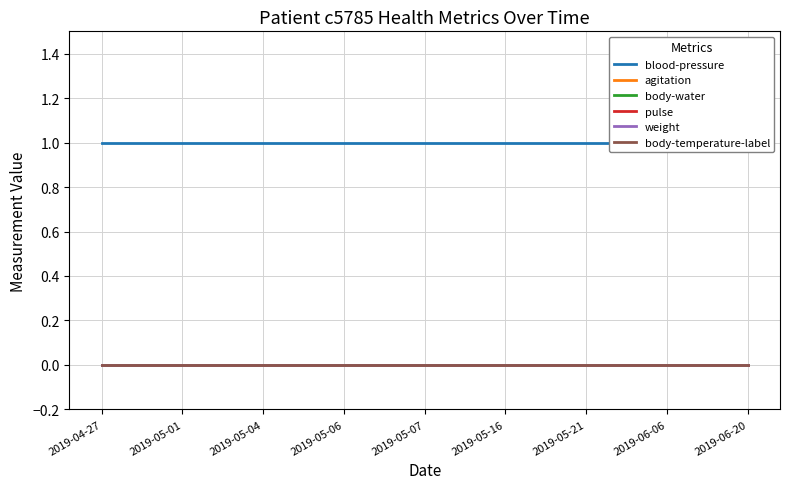

List the series in order of their peak value, highest first.

blood-pressure, agitation, body-water, pulse, weight, body-temperature-label